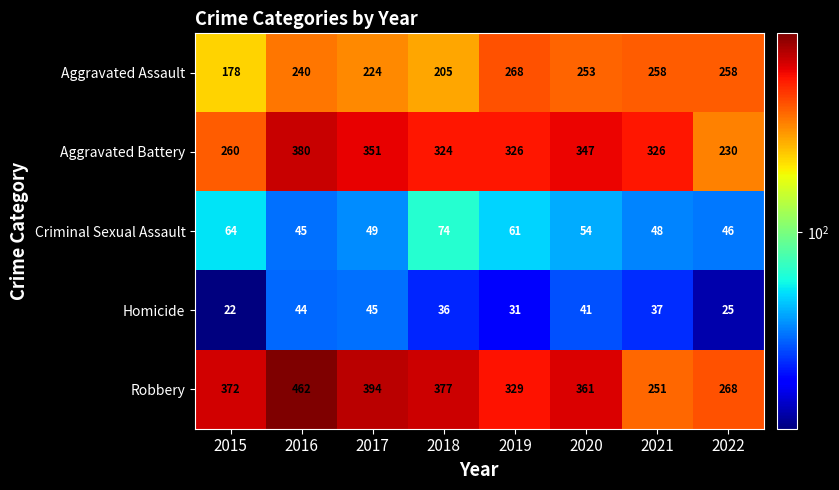

What is the difference between the maximum and minimum values in the Homicide series?

23